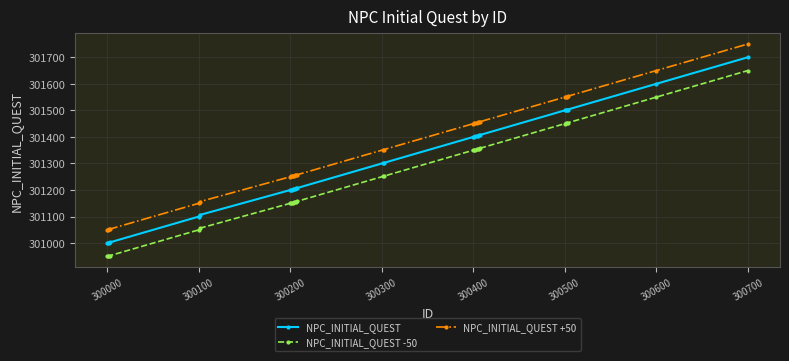

True or false: NPC_INITIAL_QUEST +50 and NPC_INITIAL_QUEST -50 intersect in this chart.

False